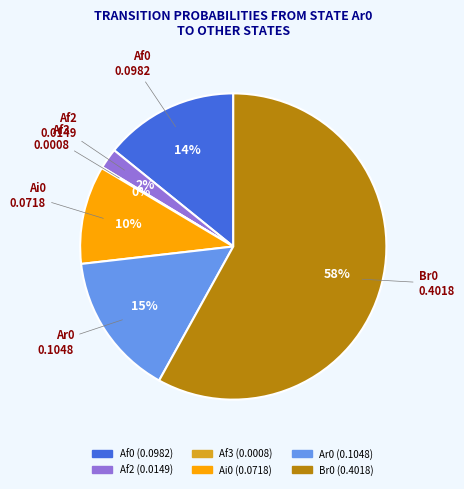

To the nearest percent, what is the average slice percentage?

17%